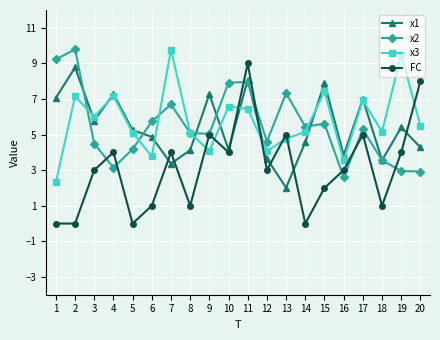

At which label does x1 reach its minimum?

13